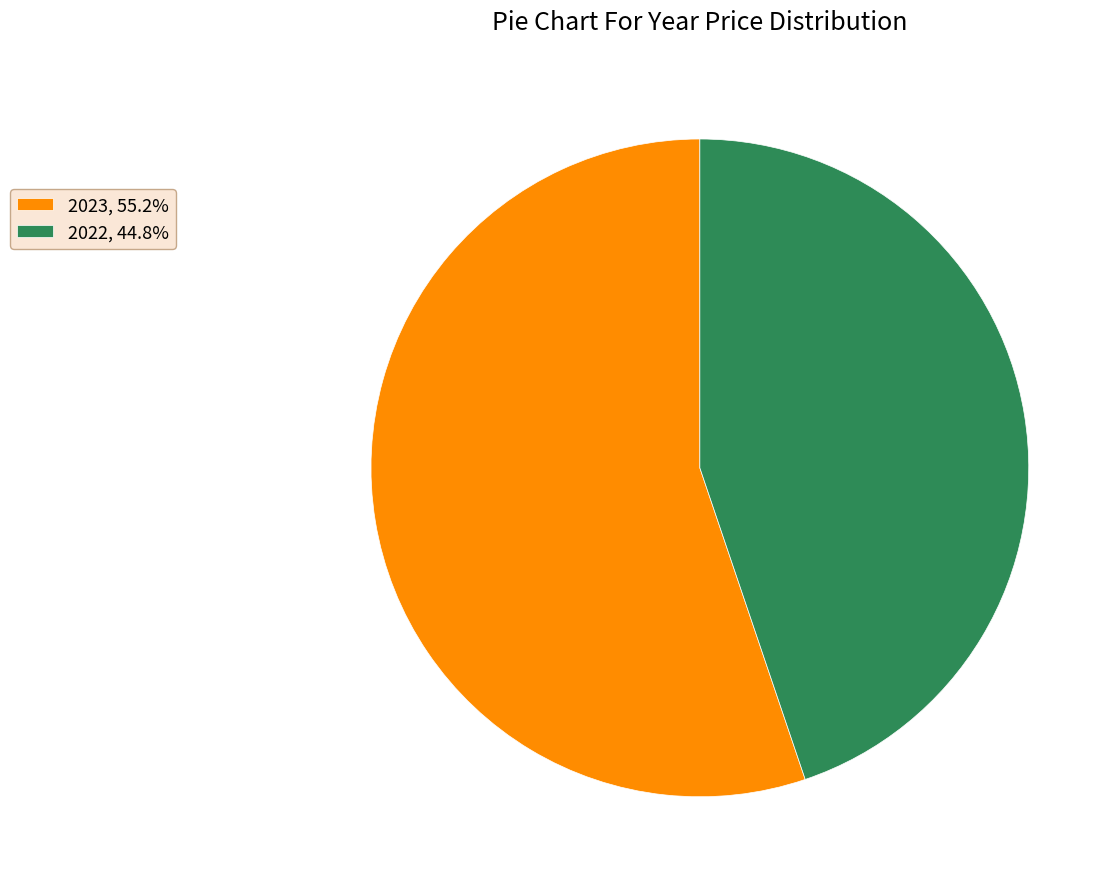

True or false: 2022 accounts for 60% of the total.

False